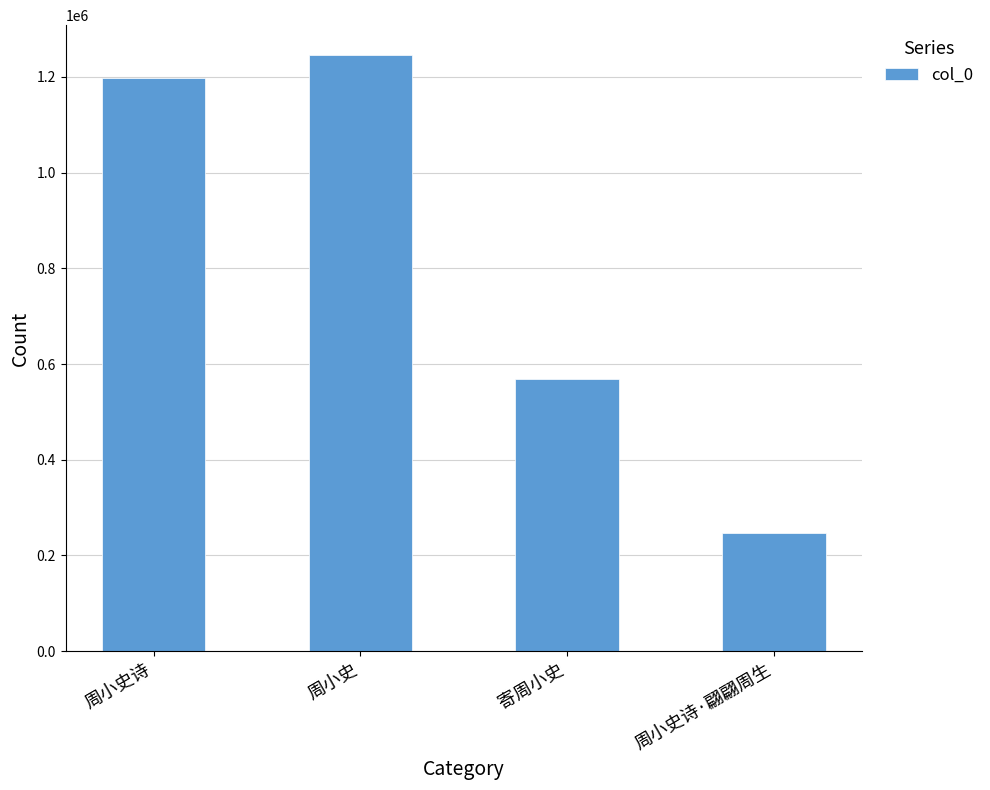

How many bars are there in total?

4